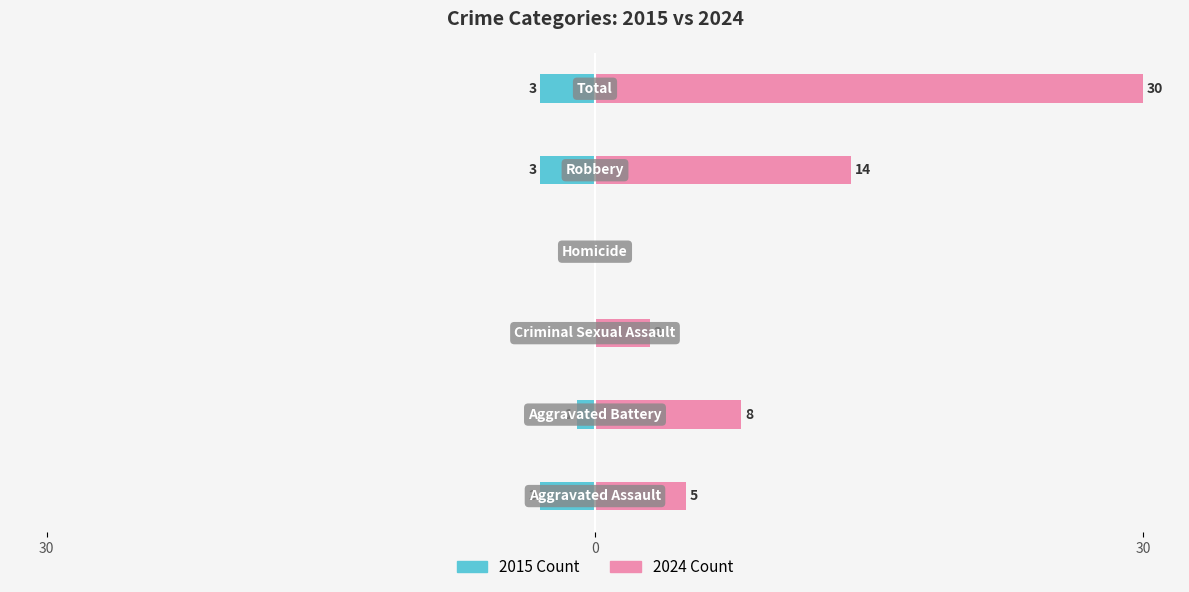

Which series has the largest range (max minus min)?

2024 Count